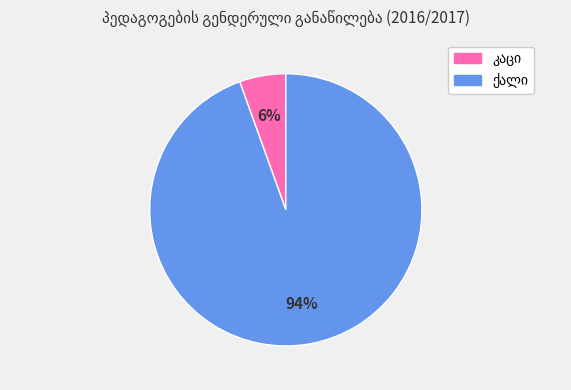

To the nearest percent, what is the average slice percentage?

50%